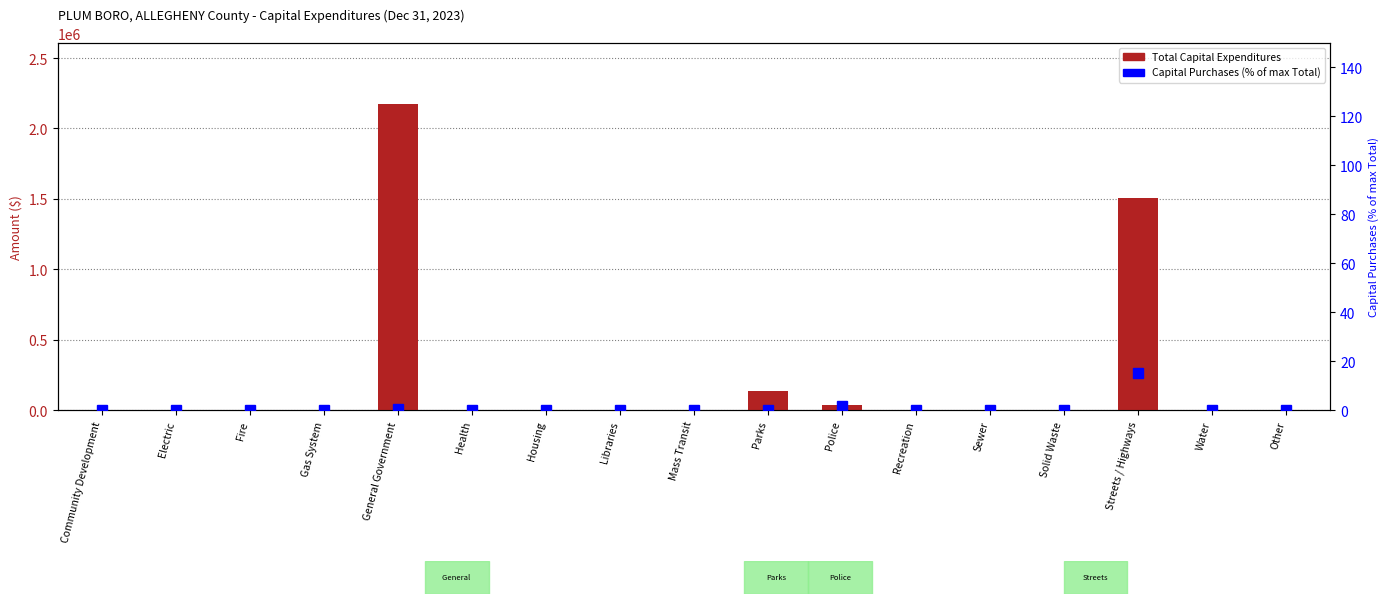

How many values in the Total series exceed 0?

4